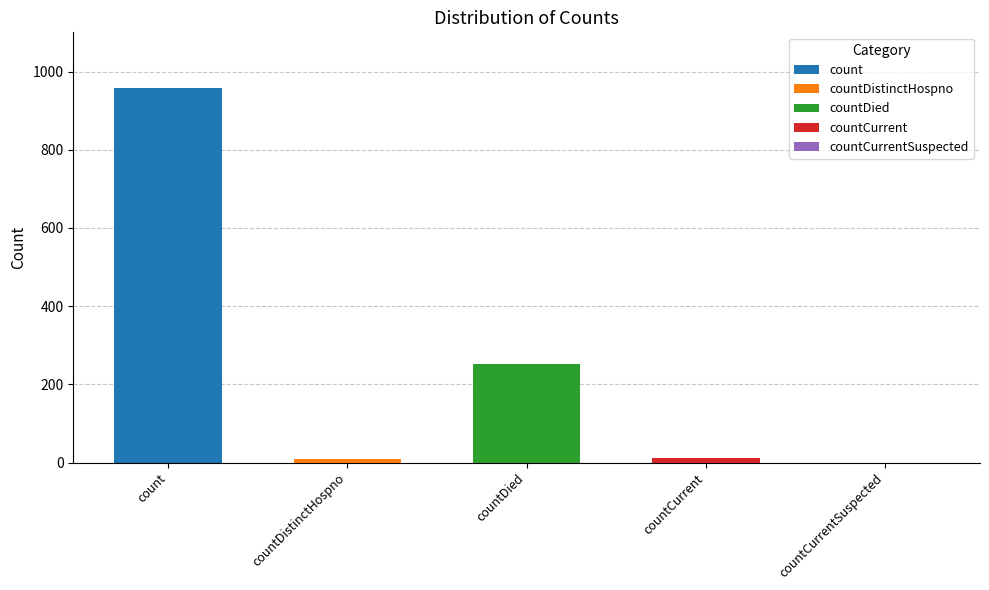

What is the value of the 4th bar from the left?

11